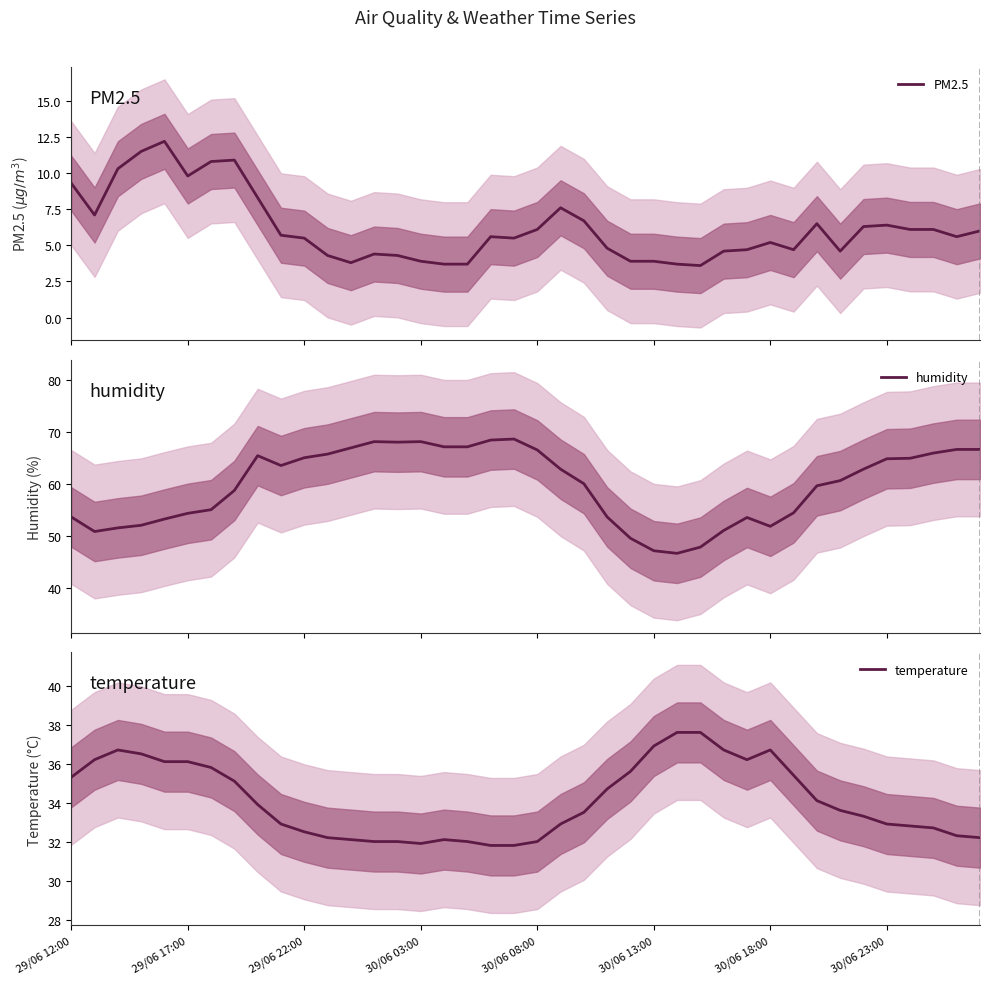

What is the minimum value for humidity?

46.7